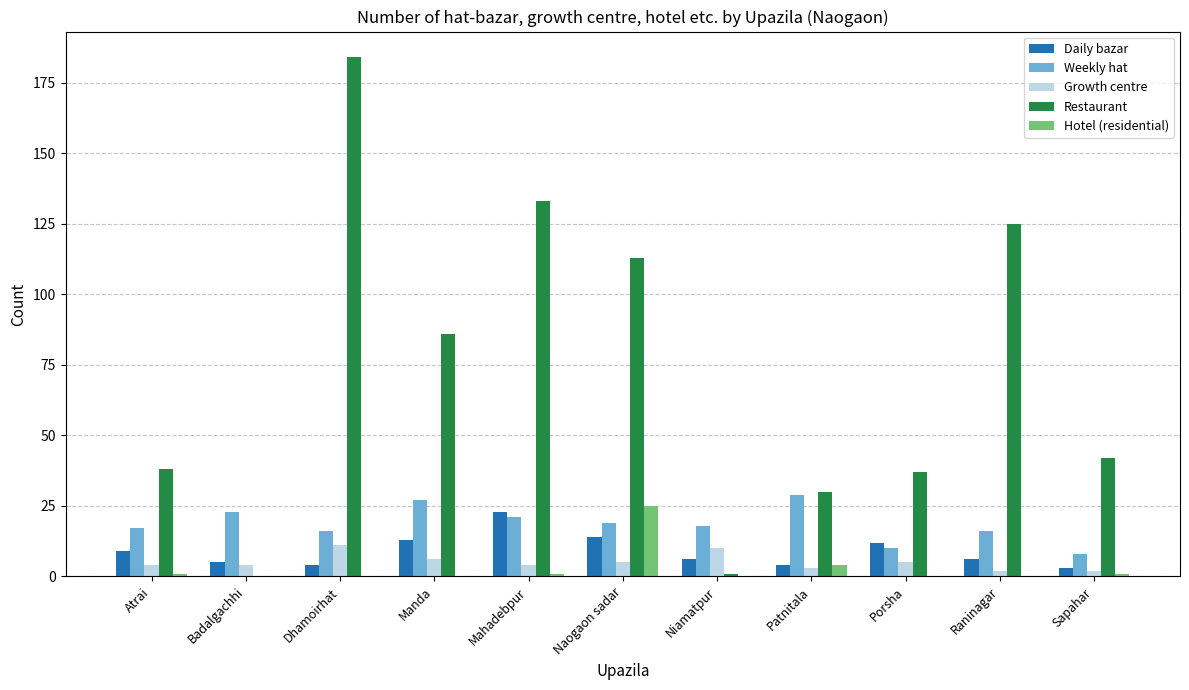

Are the bars grouped side by side (vs. stacked)?

Yes